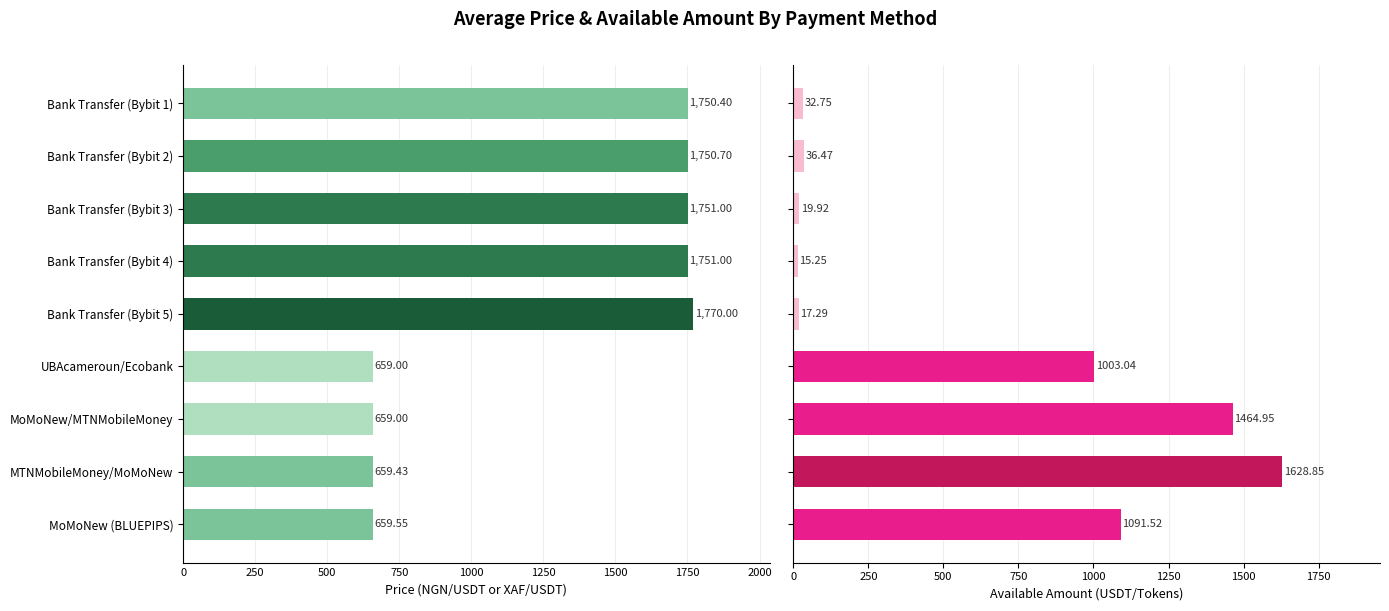

Rank the series at Bank Transfer (Bybit 2) from highest to lowest value.

price, available_amount